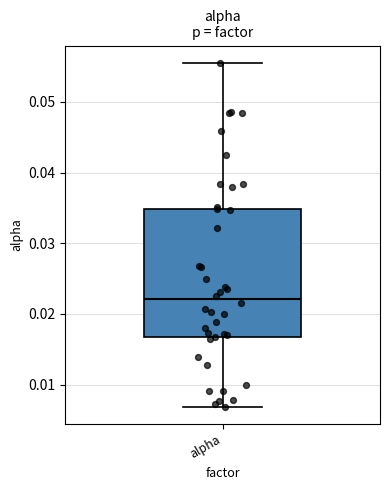

Transcribe this box plot: give where the median line is, the range the box spans, and where the two whiskers end, as read against the y-axis. The values are not printed on the chart, so give them approximately, as read against the axis.

median 0.022, box 0.017 to 0.035, whiskers 0.007 to 0.056